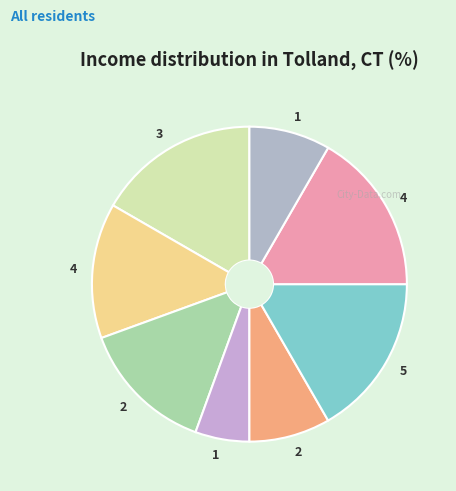

Which category has the smallest portion of the pie?

1